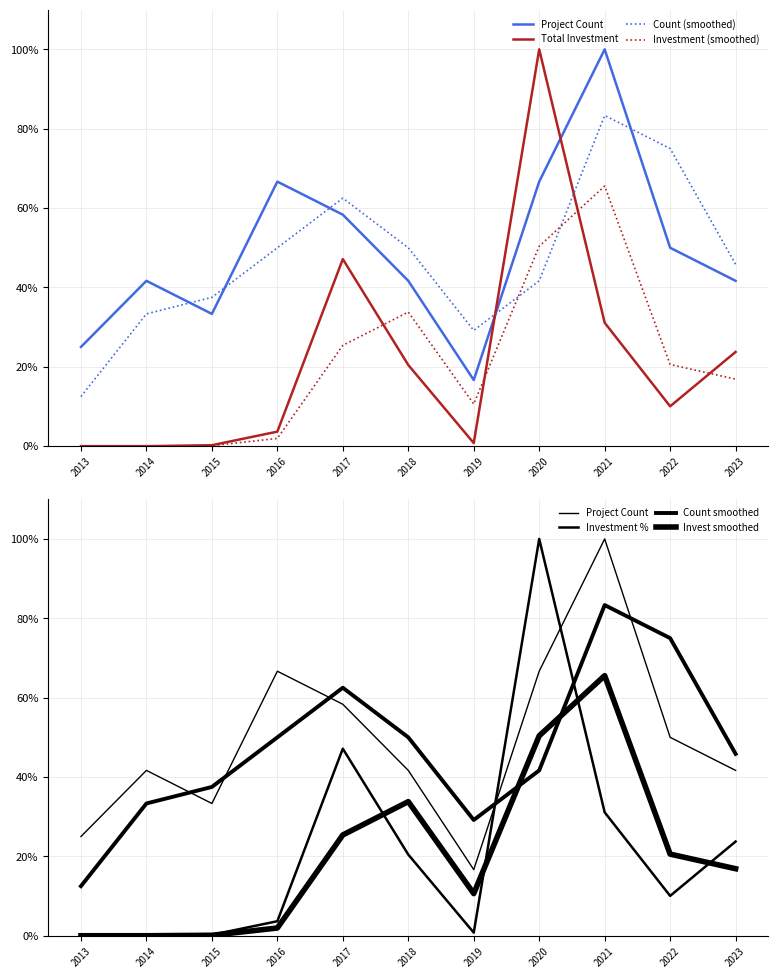

What is the sum of the Count values at 2020 and 2018?

108.3